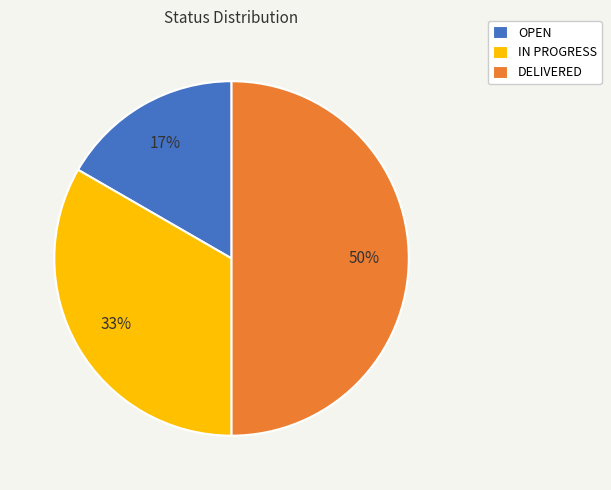

True or false: OPEN accounts for 17% of the total.

True